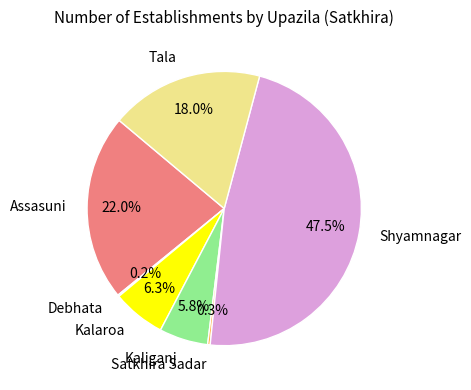

Approximately how many times larger is the value at Kalaroa compared to Assasuni?

0.3